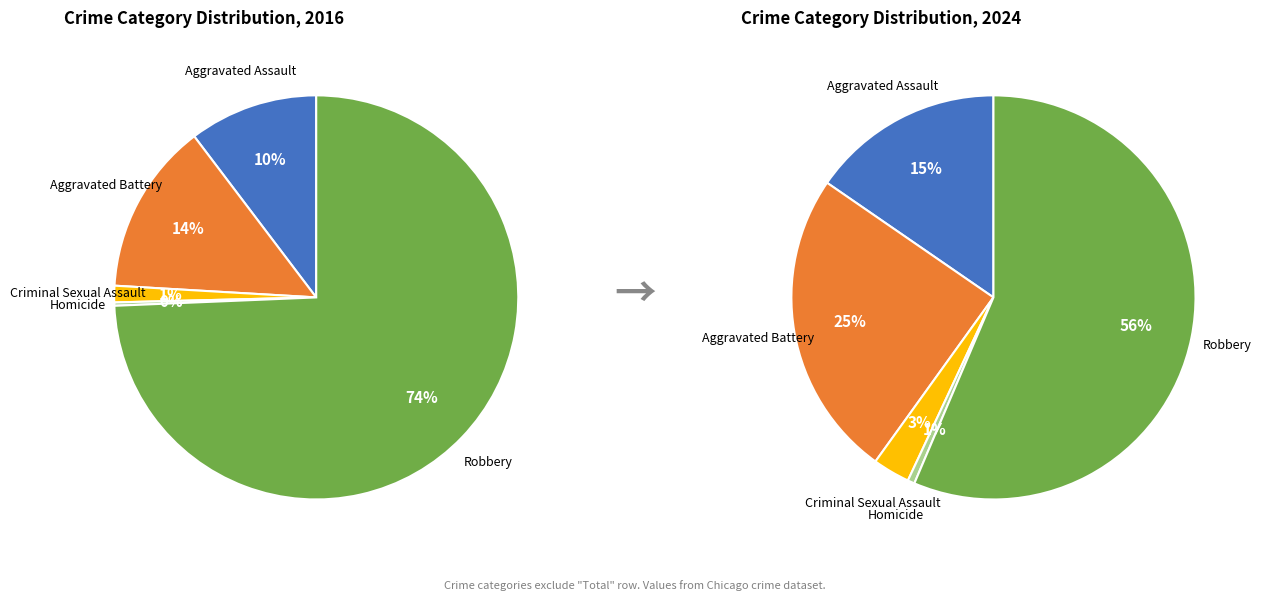

How many slices are in this pie chart?

5